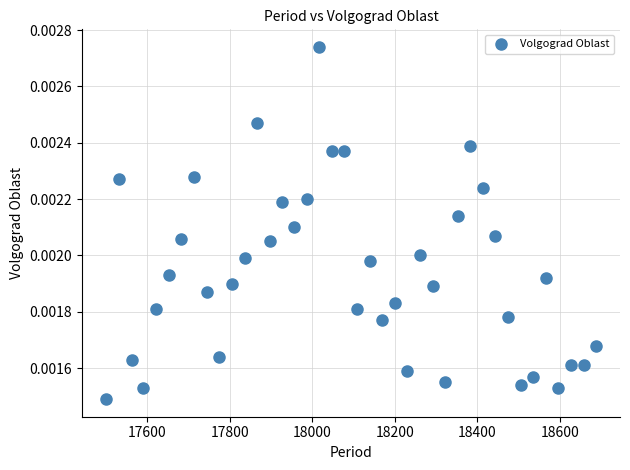

What is the range of X values (max minus min)?

1186.0